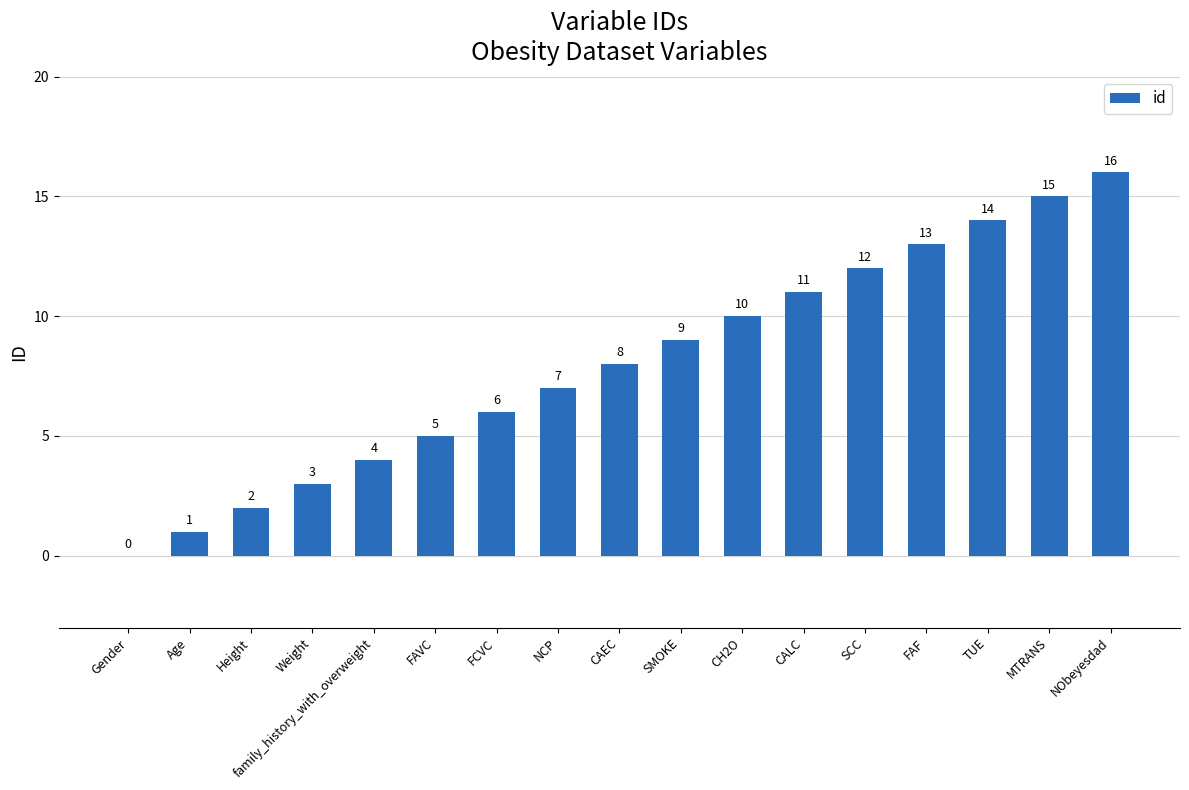

Are the bars horizontal?

No